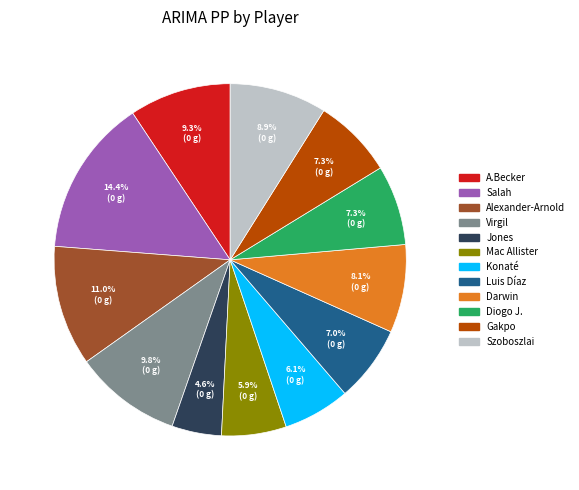

To the nearest percent, what percentage of the pie is Gakpo?

7%